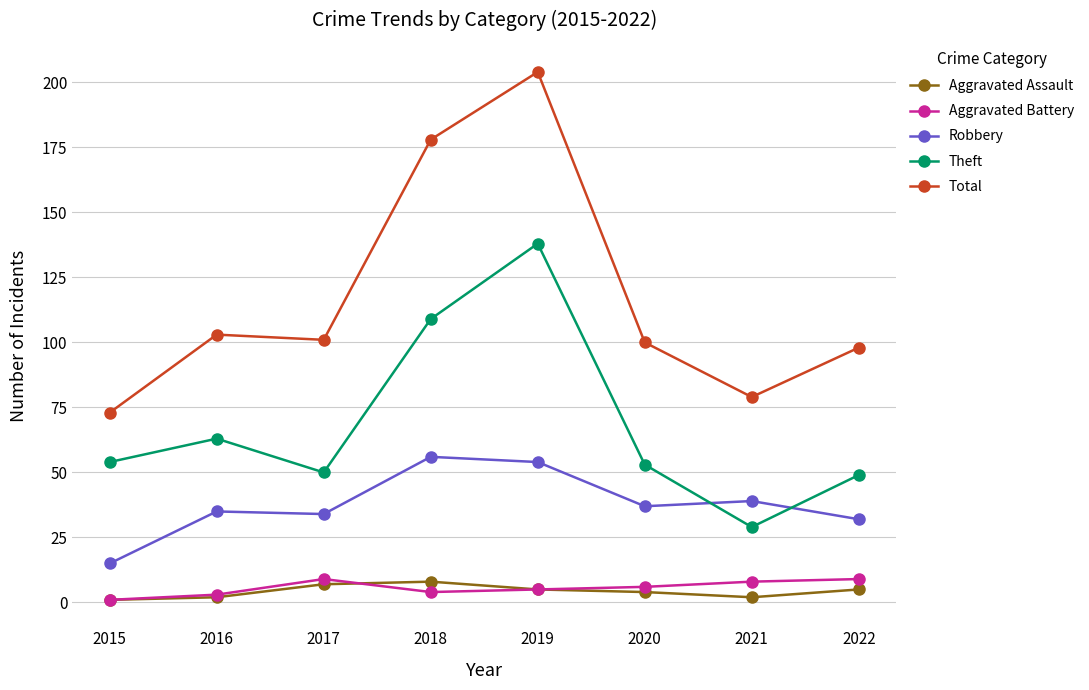

True or false: Total and Robbery cross at least once.

False